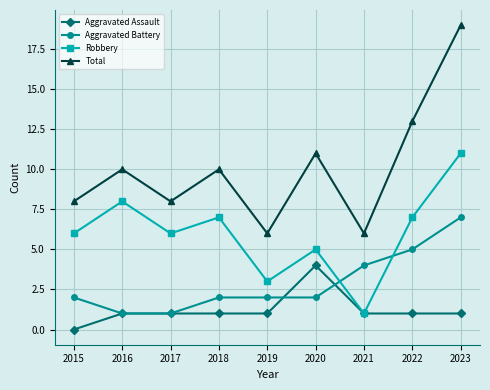

Which series changed the most between 2019 and 2022?

Total